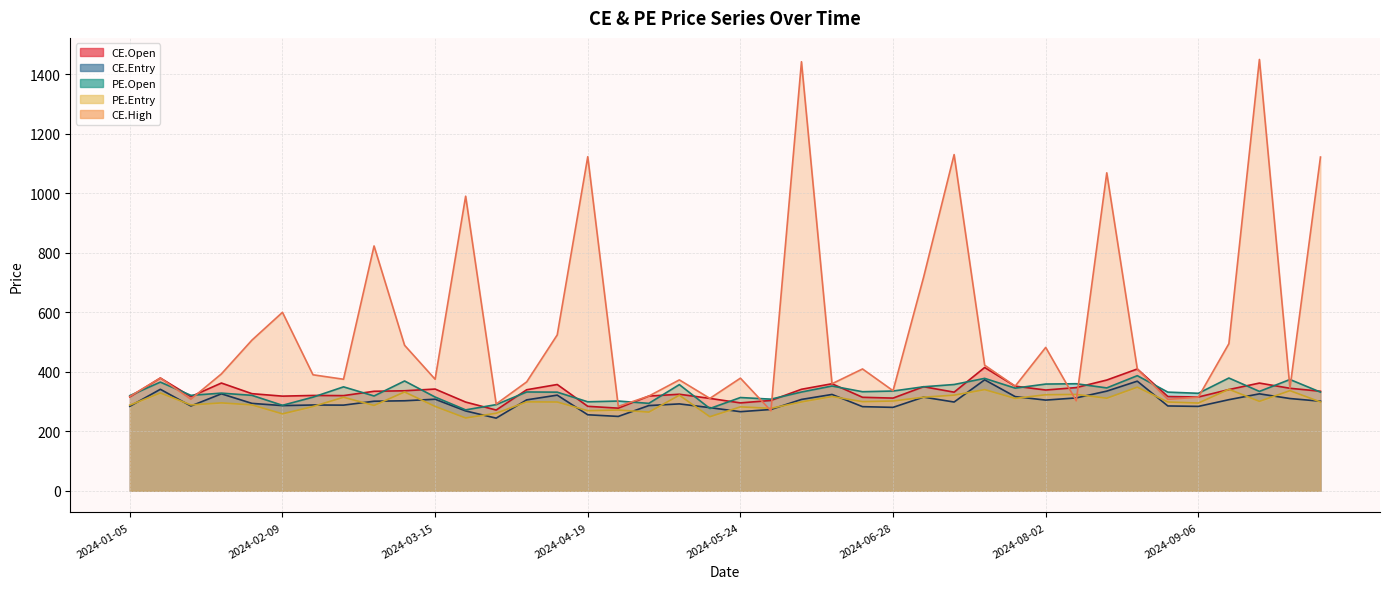

What is the average value of the CE.Entry series?

299.5